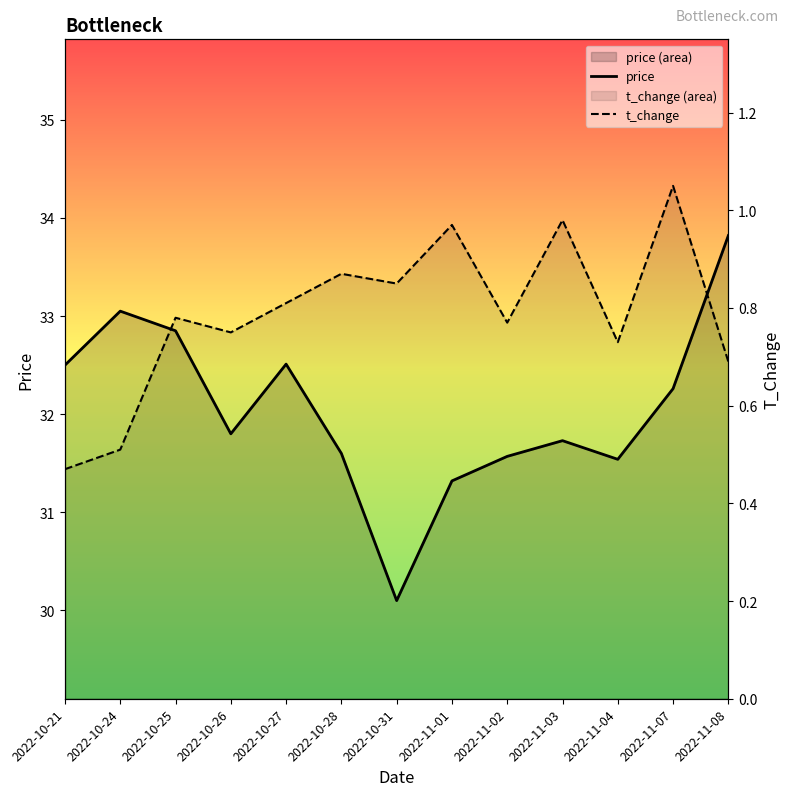

Reading right to left, extract all data points from this chart.

price: 2022-11-08=33.8	2022-11-07=32.3	2022-11-04=31.5	2022-11-03=31.7	2022-11-02=31.6	2022-11-01=31.3	2022-10-31=30.1	2022-10-28=31.6	2022-10-27=32.5	2022-10-26=31.8	2022-10-25=32.9	2022-10-24=33.0	2022-10-21=32.5
t_change: 2022-11-08=0.7	2022-11-07=1.1	2022-11-04=0.7	2022-11-03=1.0	2022-11-02=0.8	2022-11-01=1.0	2022-10-31=0.8	2022-10-28=0.9	2022-10-27=0.8	2022-10-26=0.8	2022-10-25=0.8	2022-10-24=0.5	2022-10-21=0.5